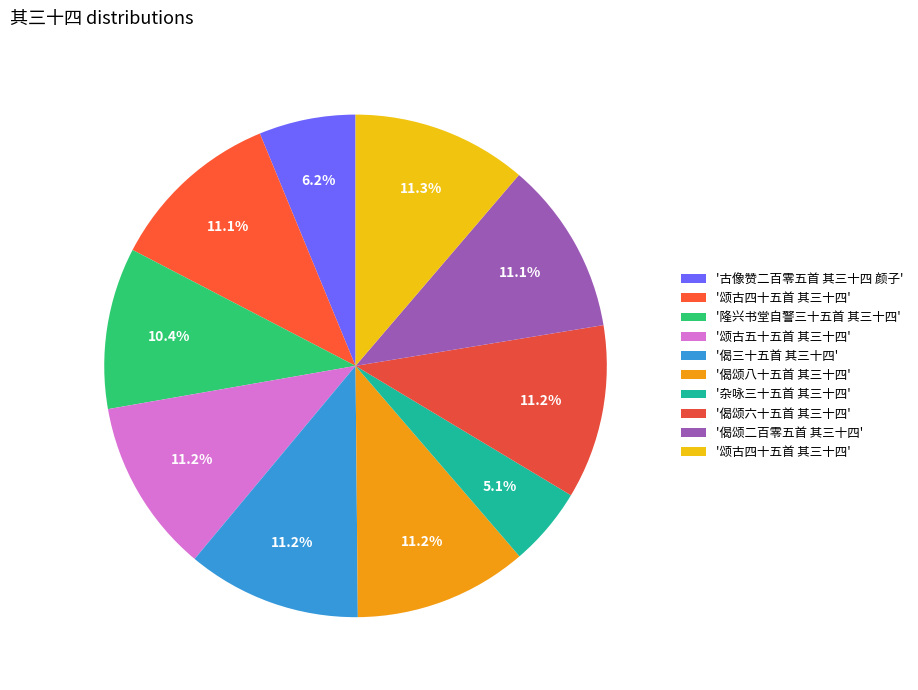

How many segments does this pie chart have?

10